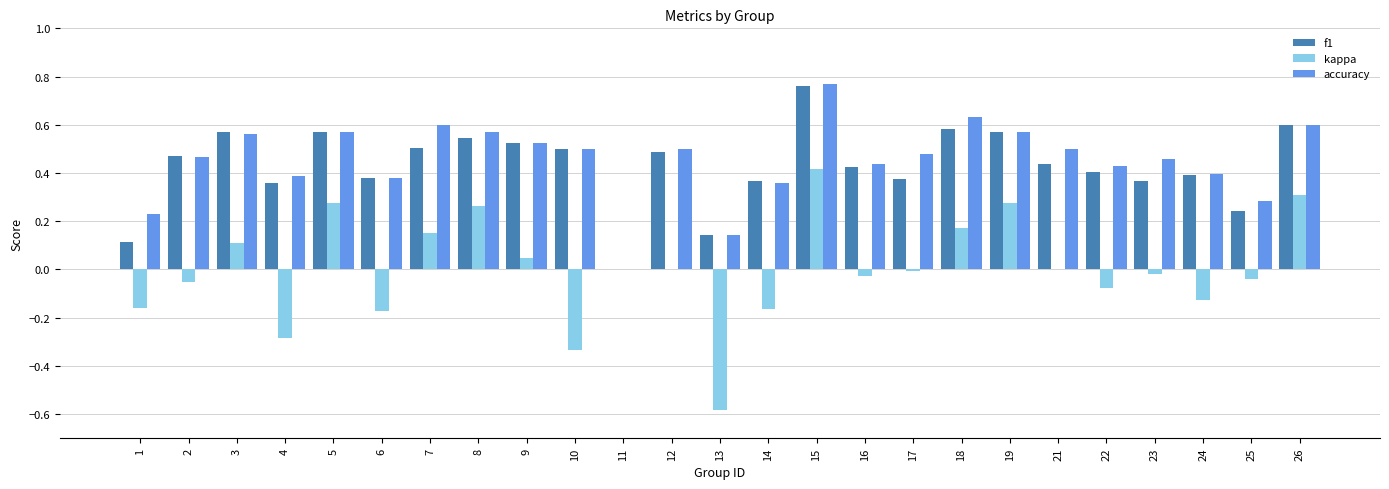

The value of accuracy at 5 is 0.2. True or false?

False